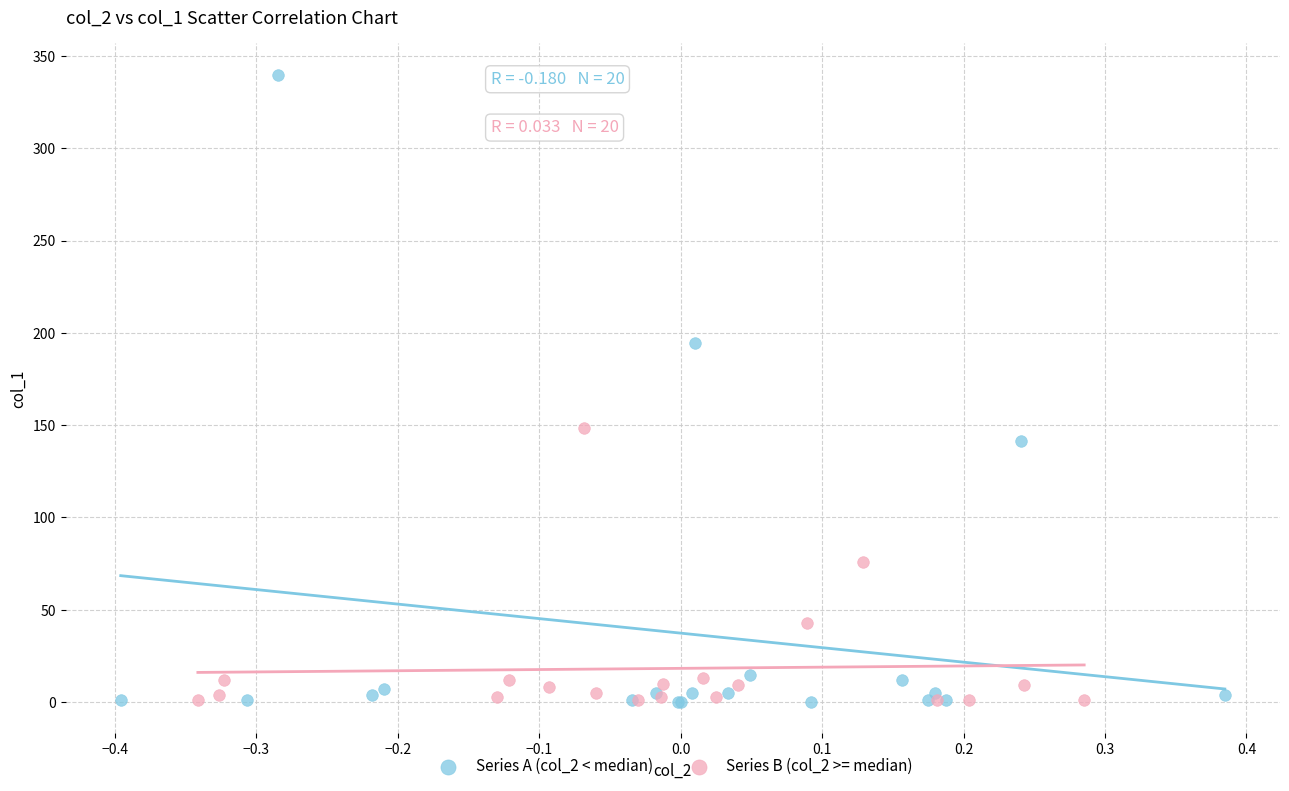

What are all the series names shown in the legend?

Series A (col_2 < median), Series B (col_2 >= median)